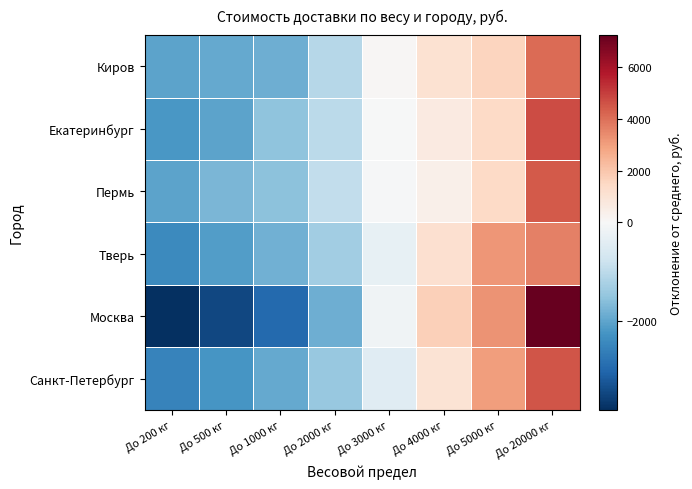

What is the total value across all series at До 3000 кг?

-900.0